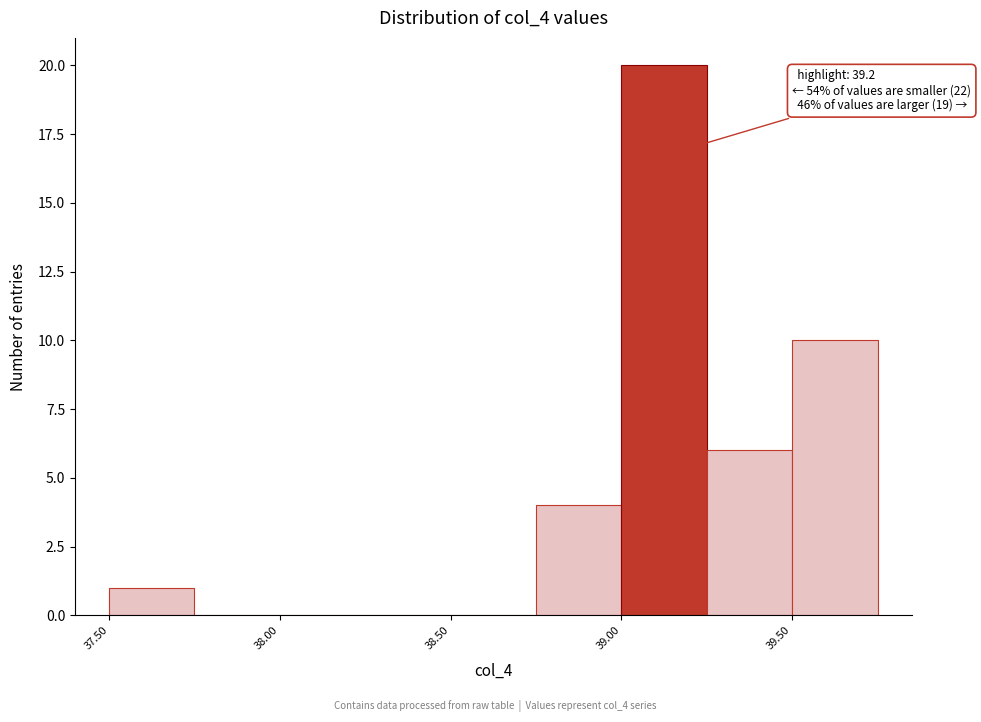

Over which range of the x-axis is the bar tallest?

39.00 to 39.25